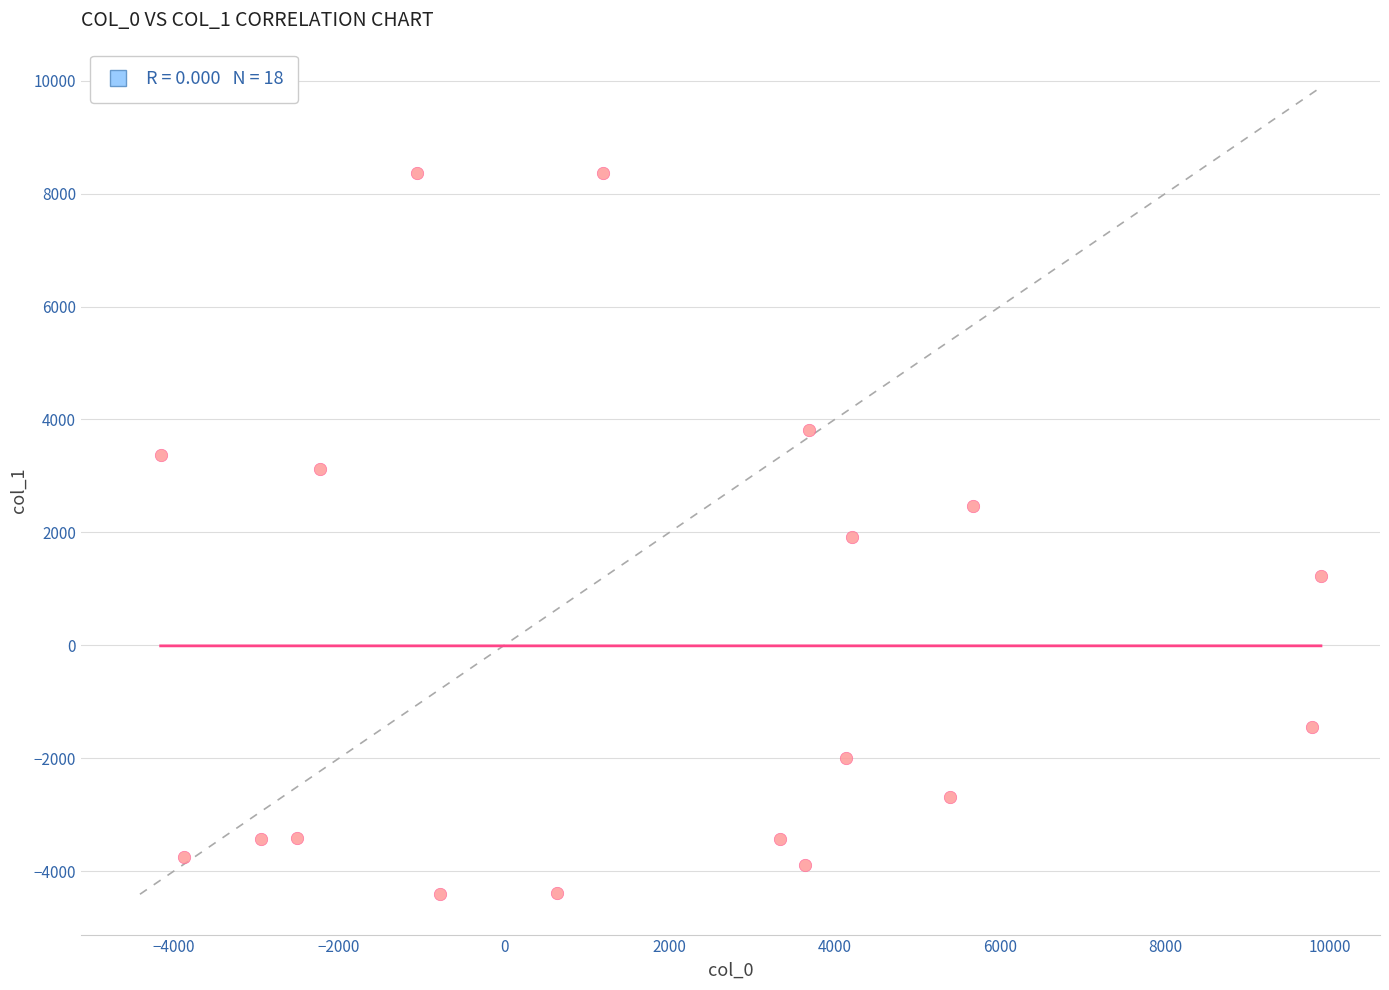

What is the range of X values (max minus min)?

14047.1